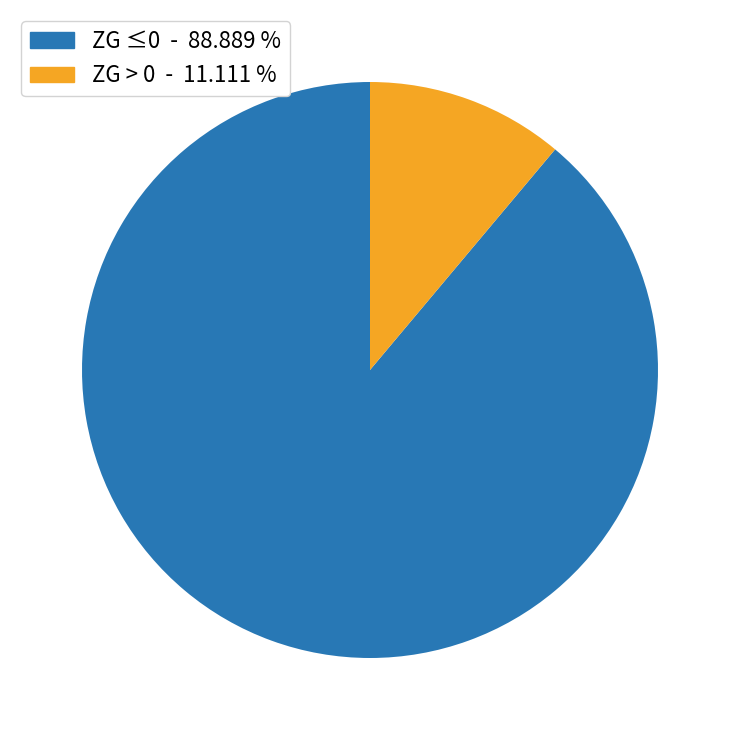

Rank the categories by value from highest to lowest.

ZG ≤0 - 88.889 %, ZG > 0 - 11.111 %